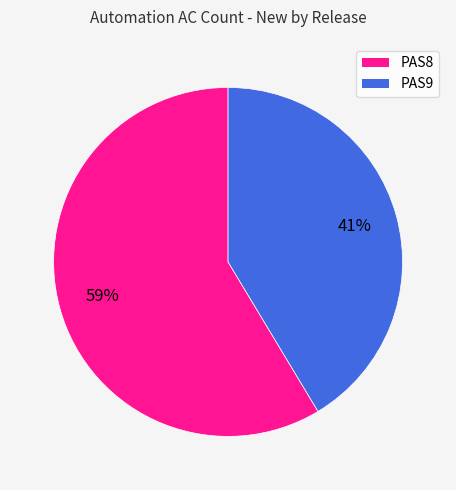

What percentage is the PAS8 slice, to the nearest percent?

59%